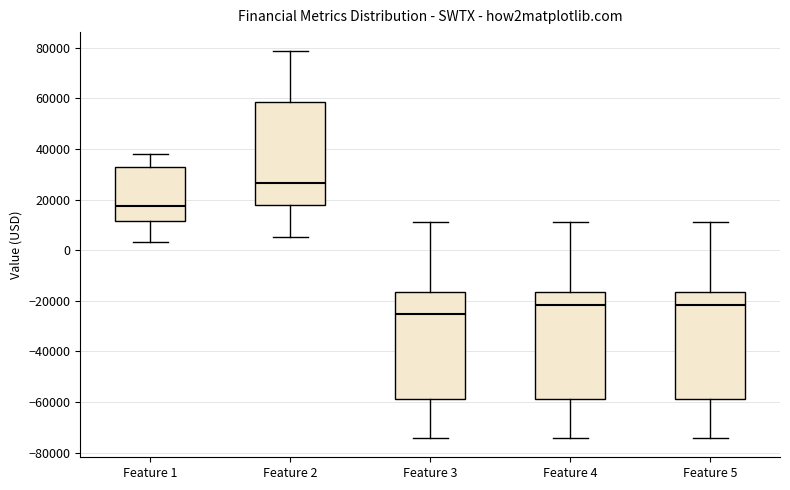

Reading left to right, transcribe this box plot: for each box, give where its median line is, the range the box spans, and where its two whiskers end, as read against the y-axis. The values are not printed on the chart, so give them approximately, as read against the axis.

Feature 1: median 18000, box 12000 to 32000, whiskers 4000 to 38000
Feature 2: median 26000, box 18000 to 58000, whiskers 6000 to 78000
Feature 3: median -26000, box -58000 to -16000, whiskers -74000 to 12000
Feature 4: median -22000, box -58000 to -16000, whiskers -74000 to 12000
Feature 5: median -22000, box -58000 to -16000, whiskers -74000 to 12000